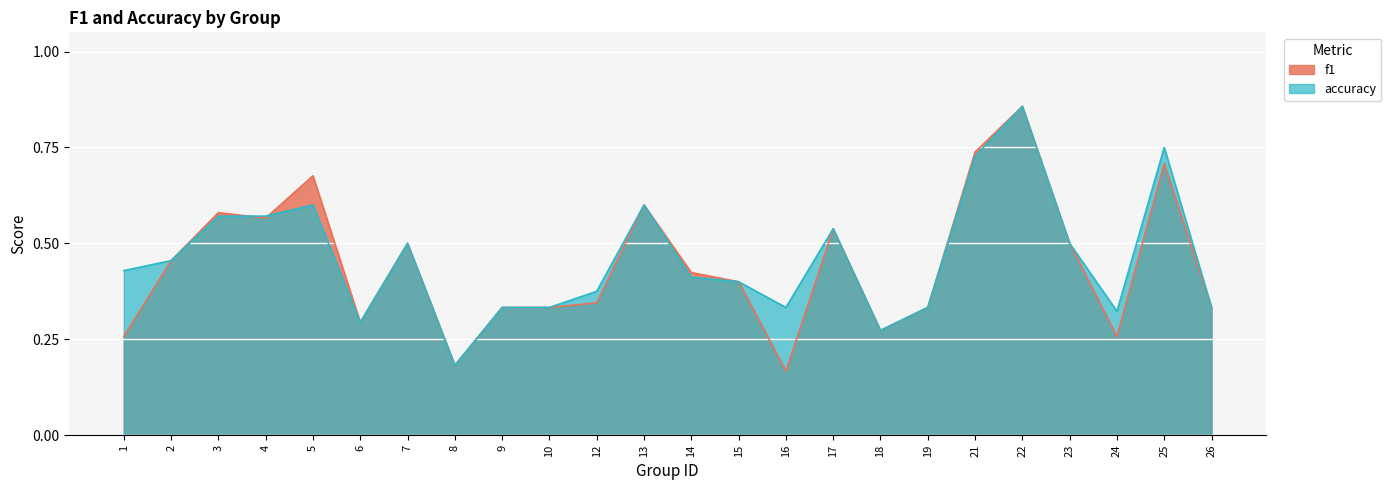

Is the value of f1 at 15 greater than the value of accuracy at 19?

Yes